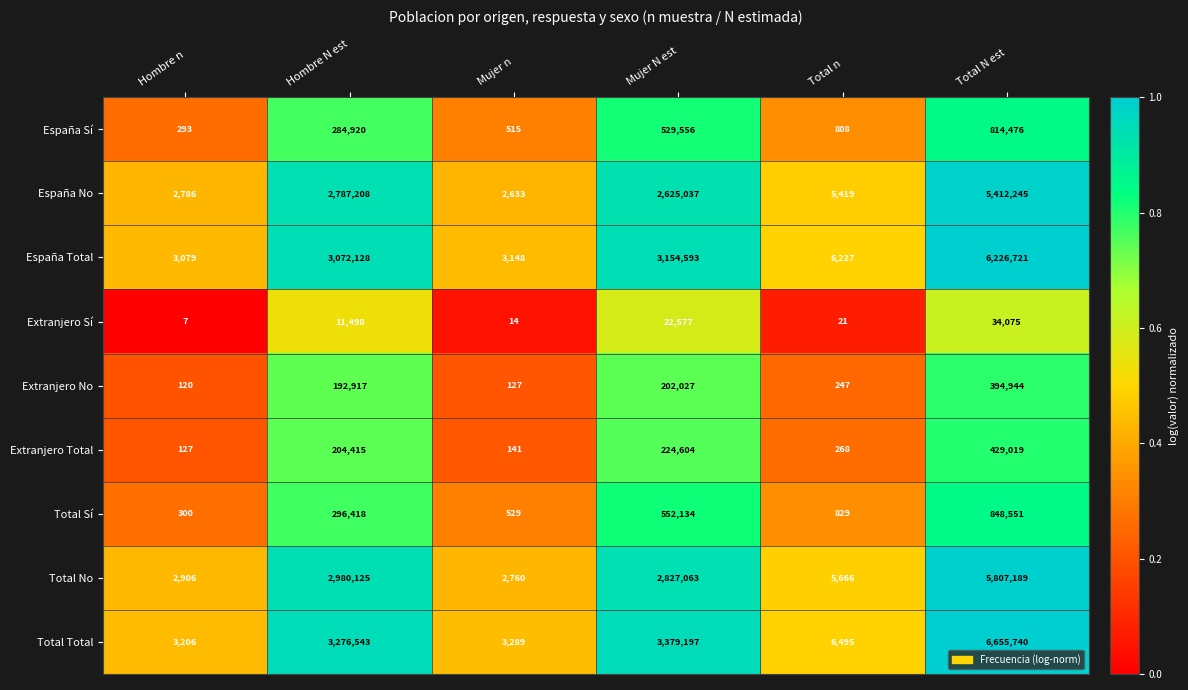

What is the maximum value for Extranjero No?

394944